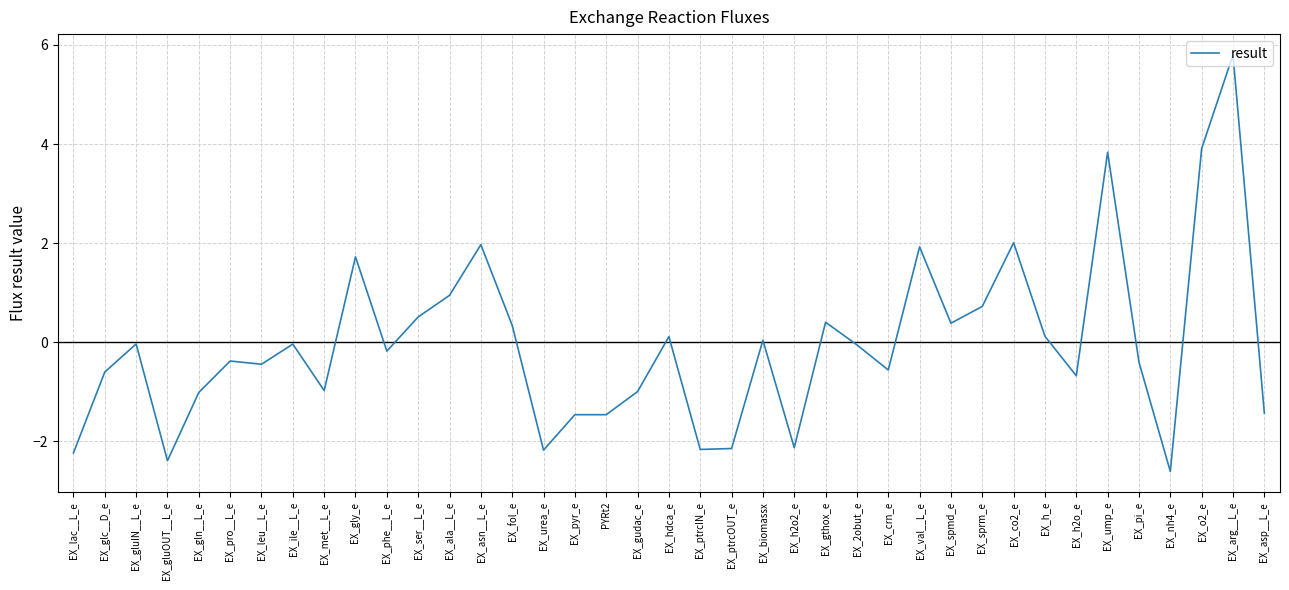

At which category does the chart reach its peak across all series?

EX_arg__L_e